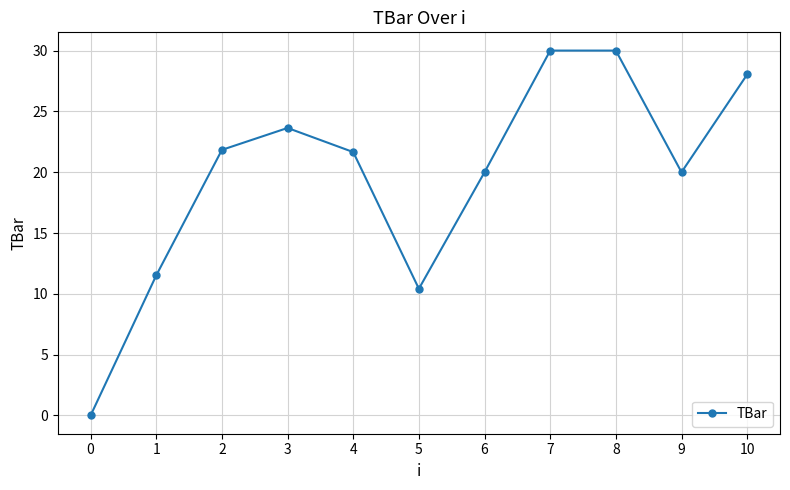

True or false: the data shows 11.5 at 1.

True